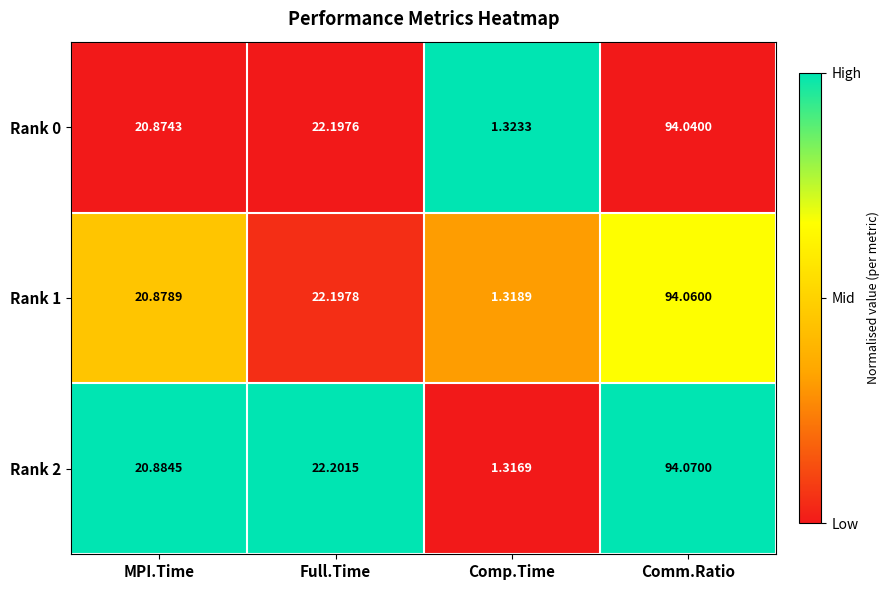

Which series has the largest range (max minus min)?

Rank 2